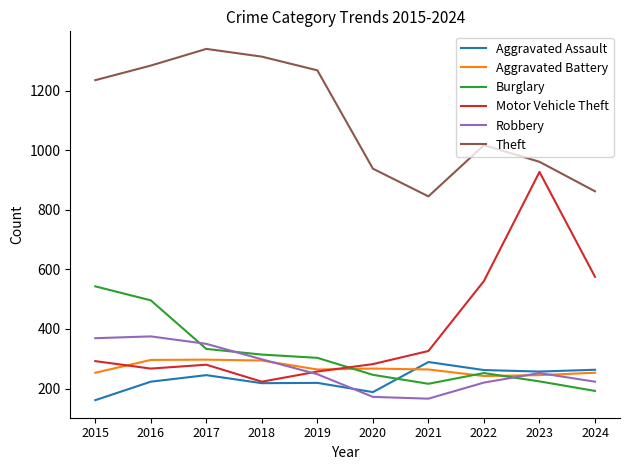

What is the maximum value for Aggravated Assault?

289